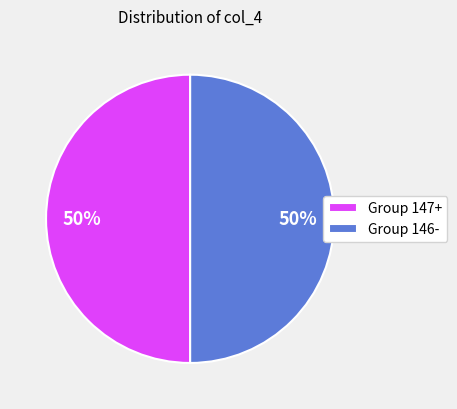

The Group 146- slice represents 50% of the pie. True or false?

True